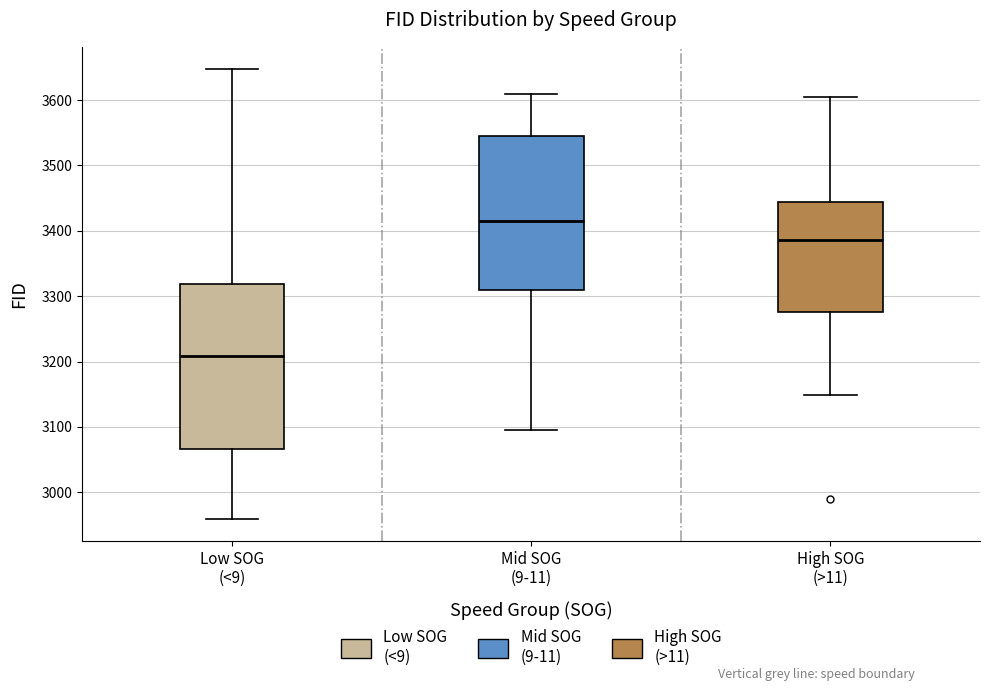

Which box is the tallest, from its lower edge to its upper edge?

Low SOG (<9)